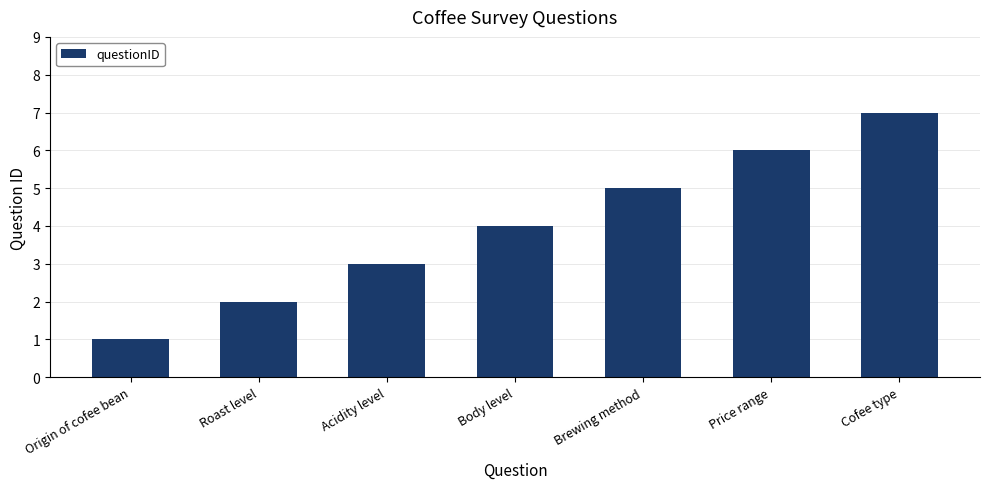

What is the difference between the maximum and minimum values?

6